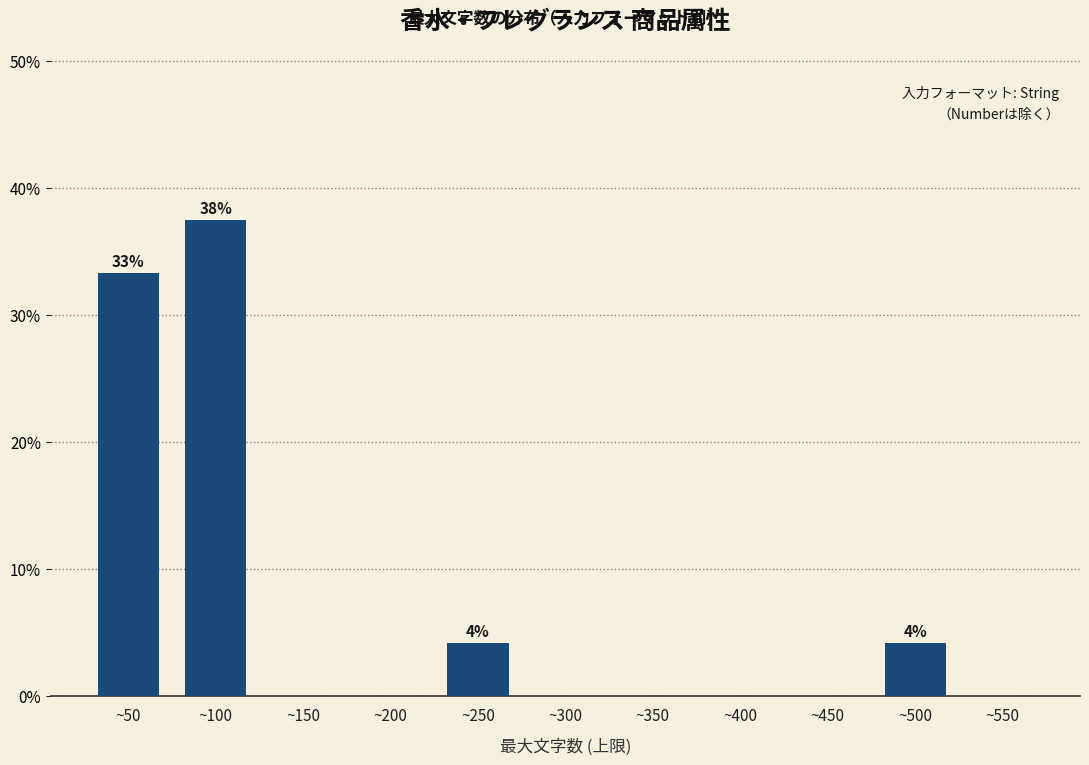

Read the value at ~250.

4.2